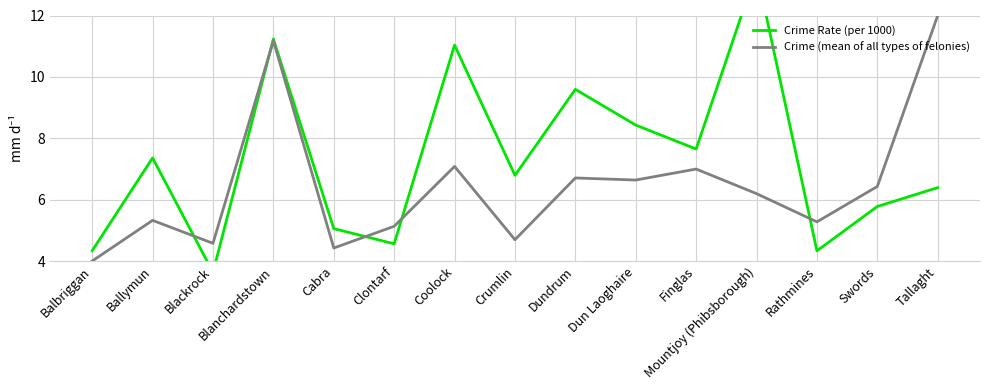

What is the label of the 14th point from the right?

Ballymun